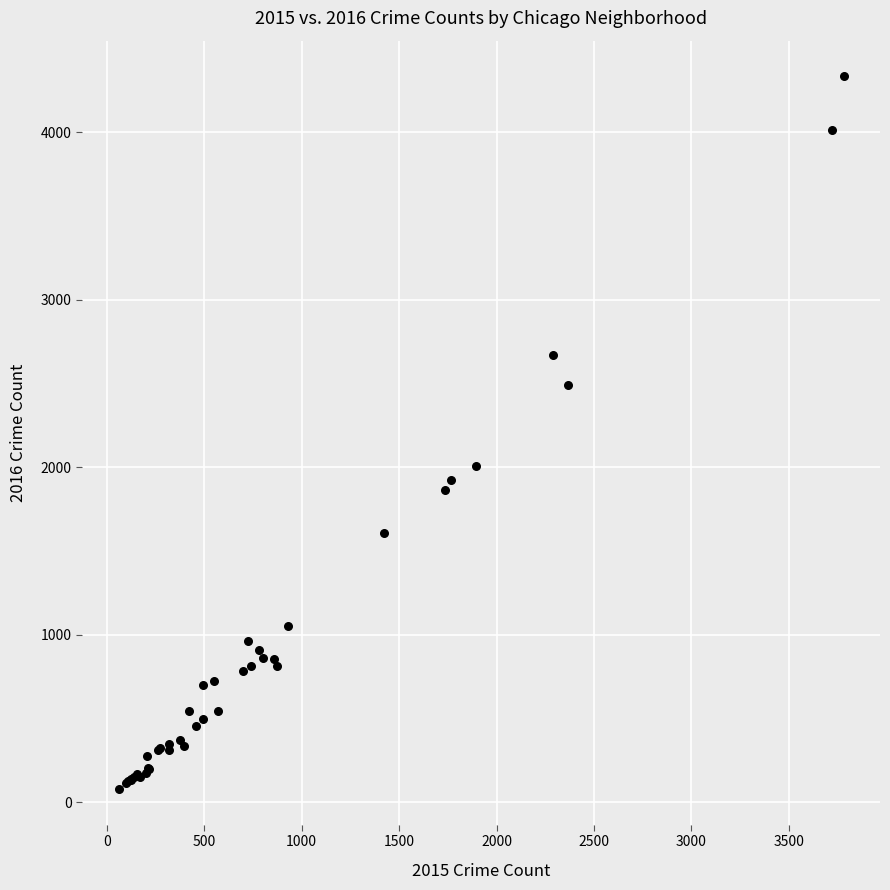

What Y value in the scatter plot is closest to 2206?

2005